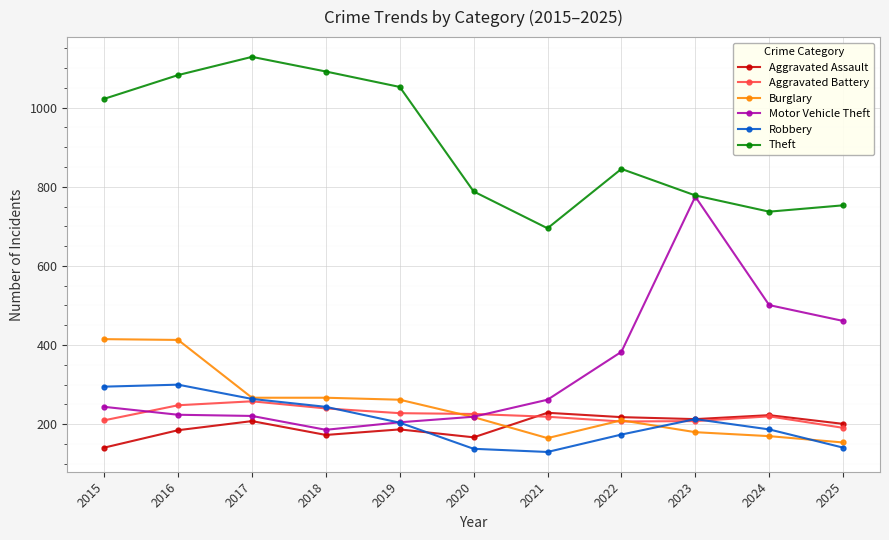

Which series has the widest spread of values?

Motor Vehicle Theft